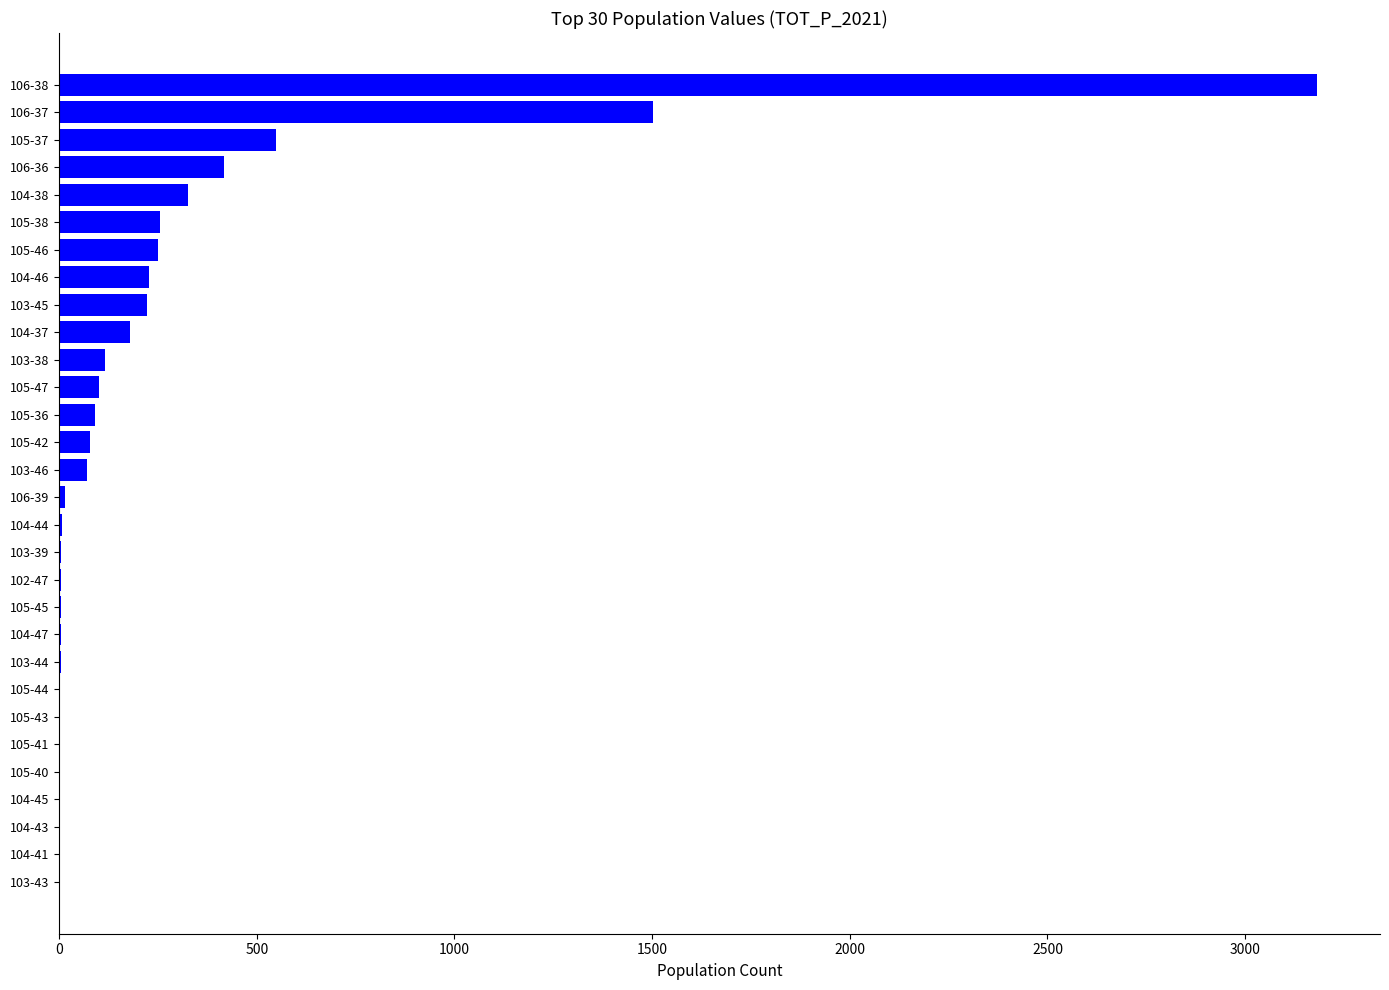

Where is the data nearest to the value 1591?

106-37